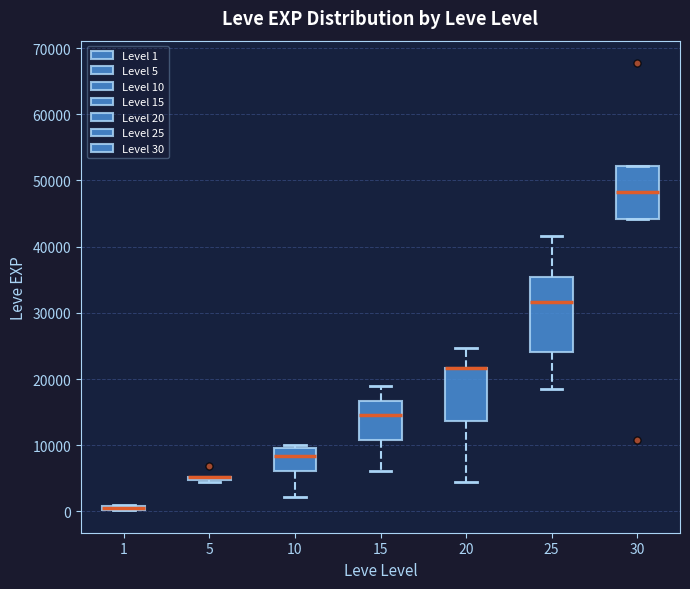

Where does the lower whisker of the box at x = 25 end on the y-axis? The values are not printed on the chart, so give them approximately, as read against the axis.

18000